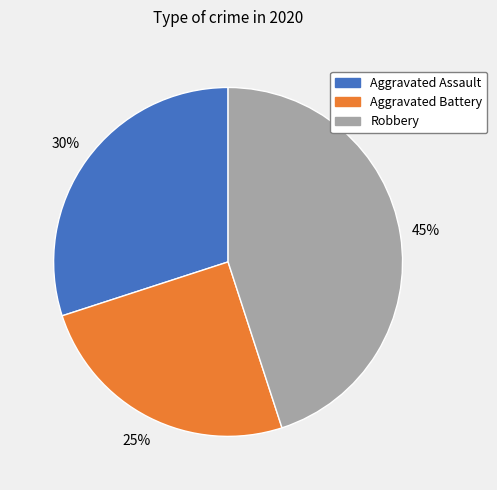

What is the ratio of the value at Robbery to the value at Aggravated Assault?

1.5